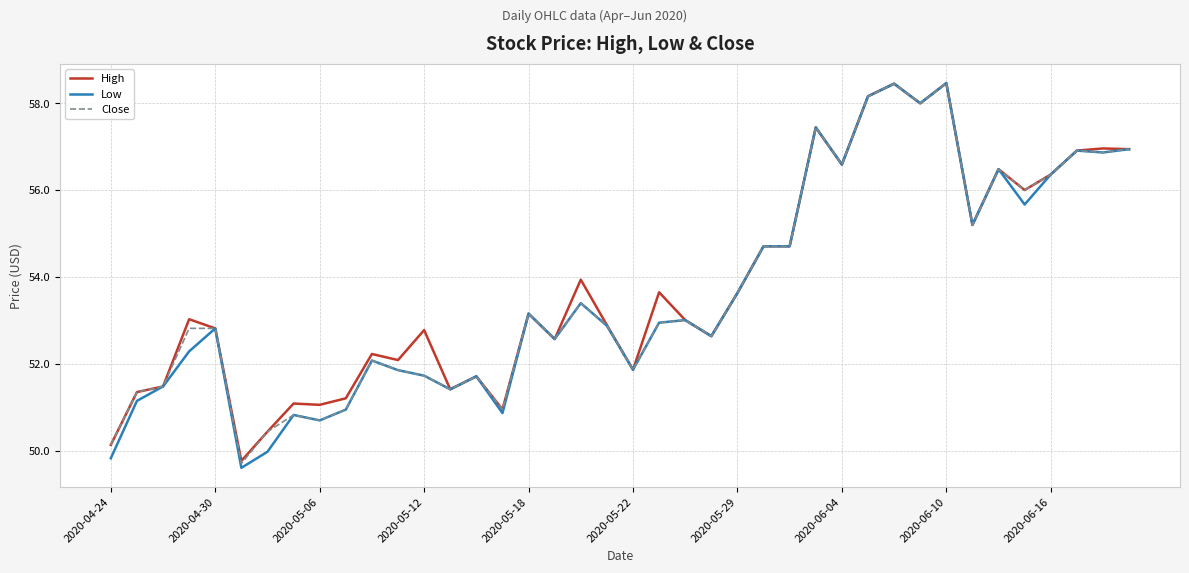

True or false: High has more than 1 points higher than both neighbors.

True